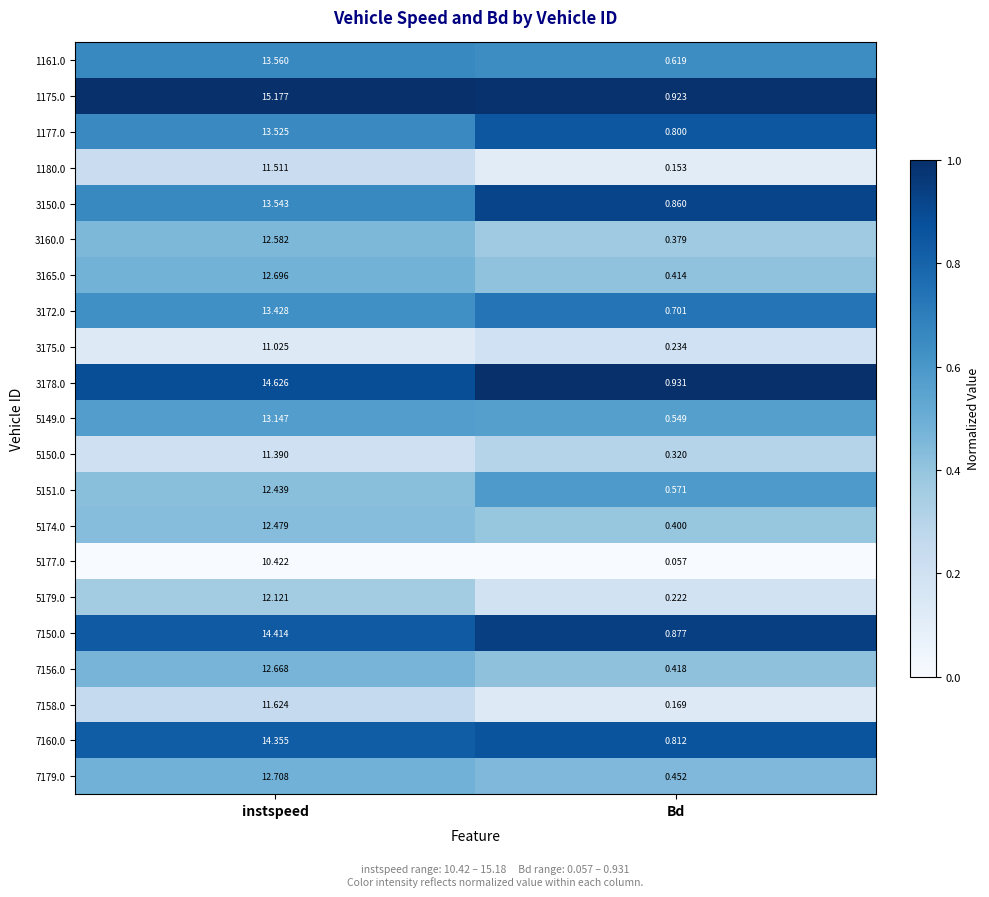

Where does the 1177.0 series first go above 13?

instspeed